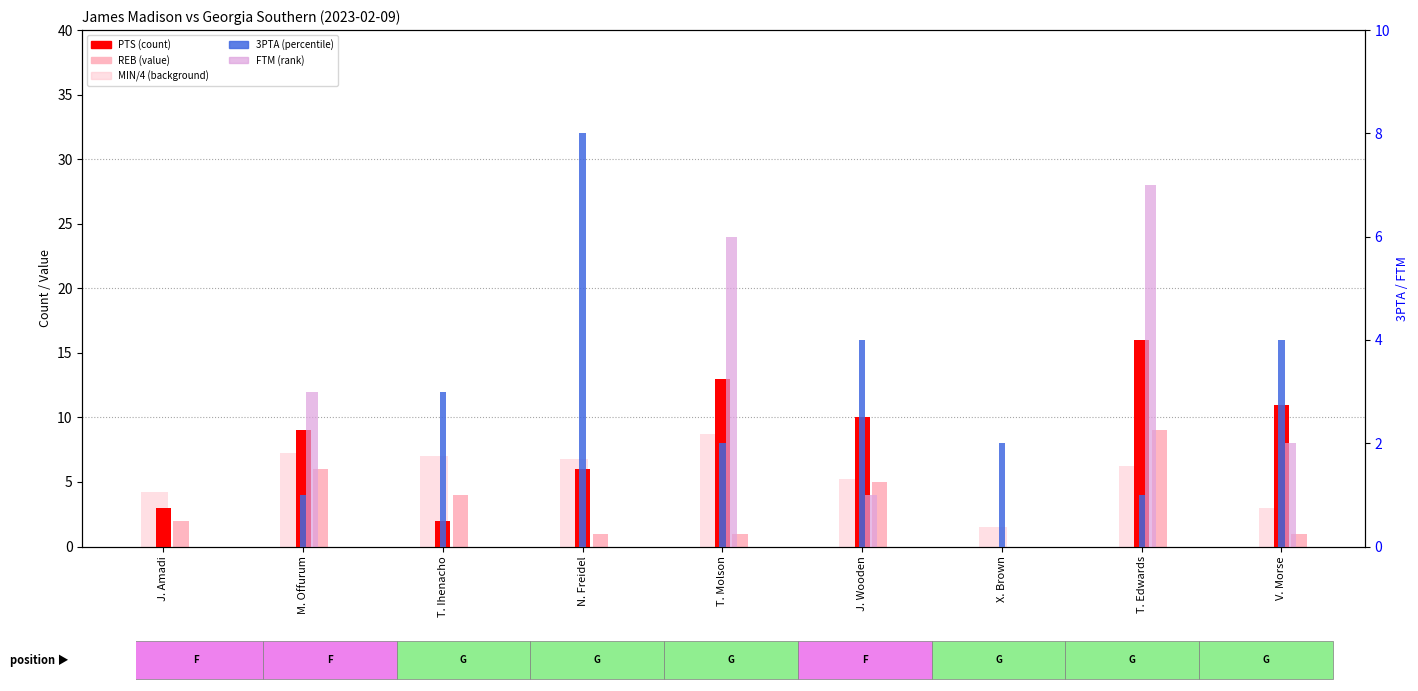

At which label does PTS reach its peak?

T. Edwards